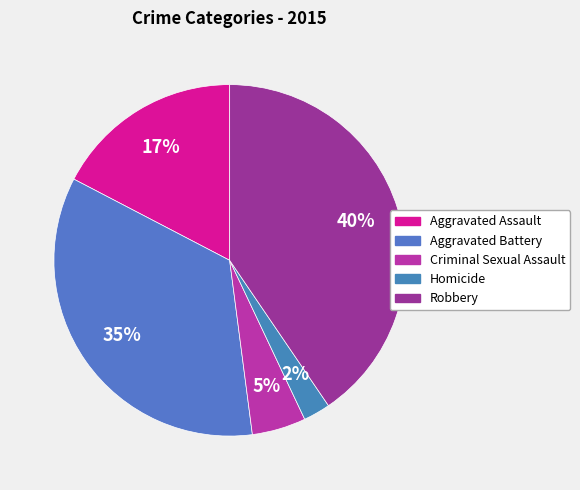

To the nearest percent, what portion does Aggravated Assault represent?

17%